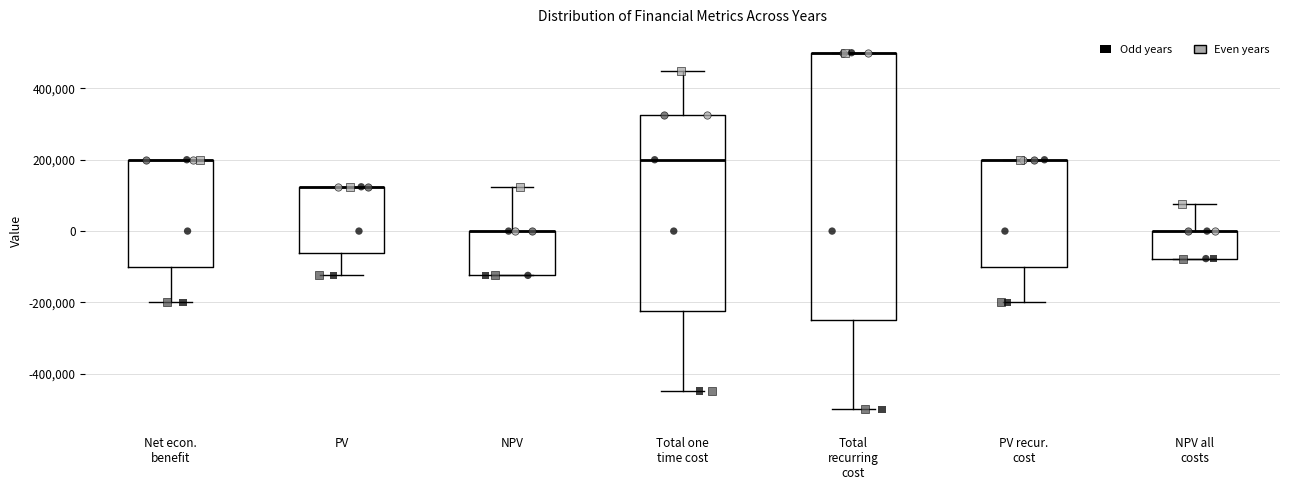

Reading left to right, read every box against the y-axis: the position of its median line, the range the box covers, and the ends of its whiskers. The values are not printed on the chart, so give them approximately, as read against the axis.

Net econ. benefit: median 200000 (drawn on the box's upper edge), box -100000 to 200000, whiskers -200000 to 200000
PV: median 120000 (drawn on the box's upper edge), box -60000 to 120000, whiskers -120000 to 120000
NPV: median 0 (drawn on the box's upper edge), box -120000 to 0, whiskers -120000 to 120000
Total one time cost: median 200000, box -220000 to 320000, whiskers -440000 to 440000
Total recurring cost: median 500000 (drawn on the box's upper edge), box -240000 to 500000, whiskers -500000 to 500000
PV recur. cost: median 200000 (drawn on the box's upper edge), box -100000 to 200000, whiskers -200000 to 200000
NPV all costs: median 0 (drawn on the box's upper edge), box -80000 to 0, whiskers -80000 to 80000